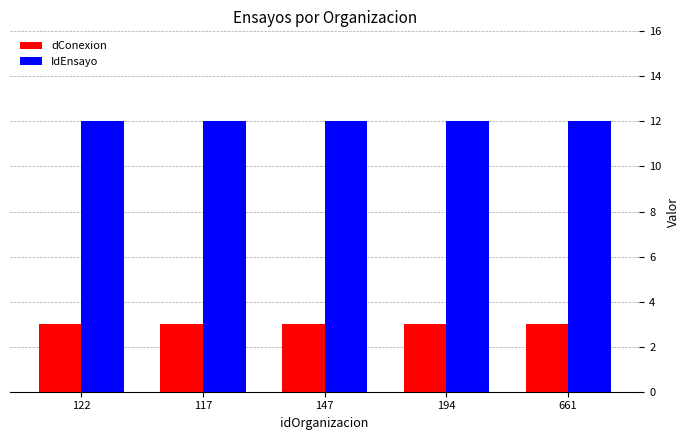

What is the minimum value for dConexion?

3